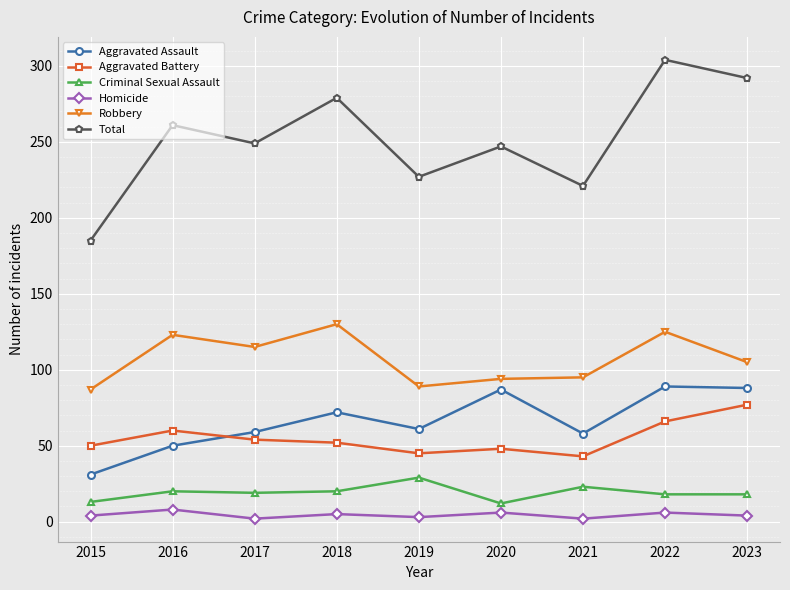

The Aggravated Assault series shows 58 at 2021. True or false?

True